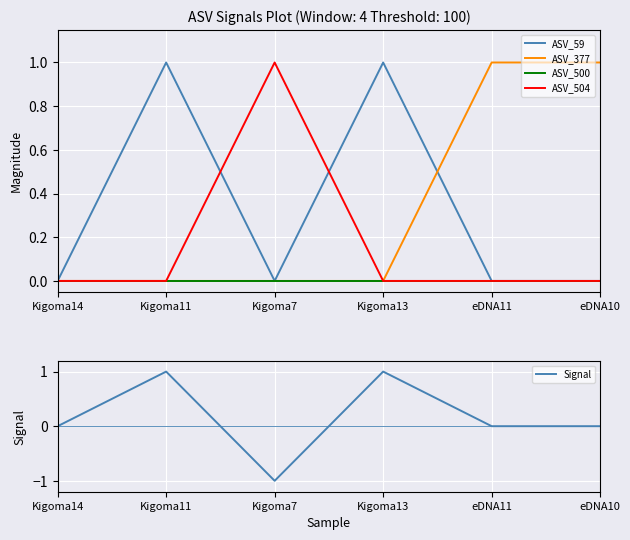

At which category does ASV_59 reach its first local valley?

Kigoma7